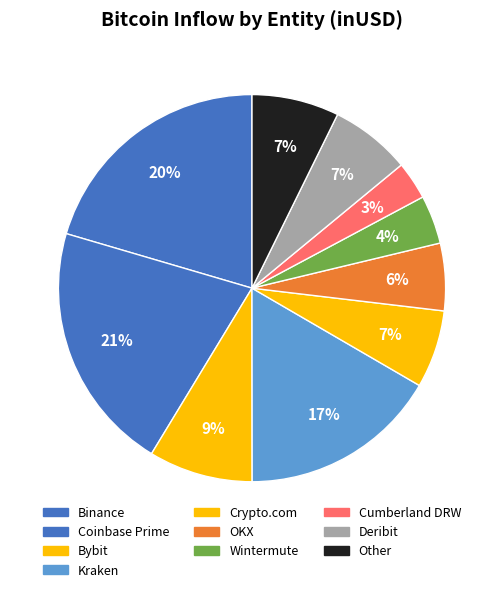

Rank the categories by value from lowest to highest.

Cumberland DRW, Wintermute, OKX, Crypto.com, Deribit, Bybit, Other, Kraken, Binance, Coinbase Prime